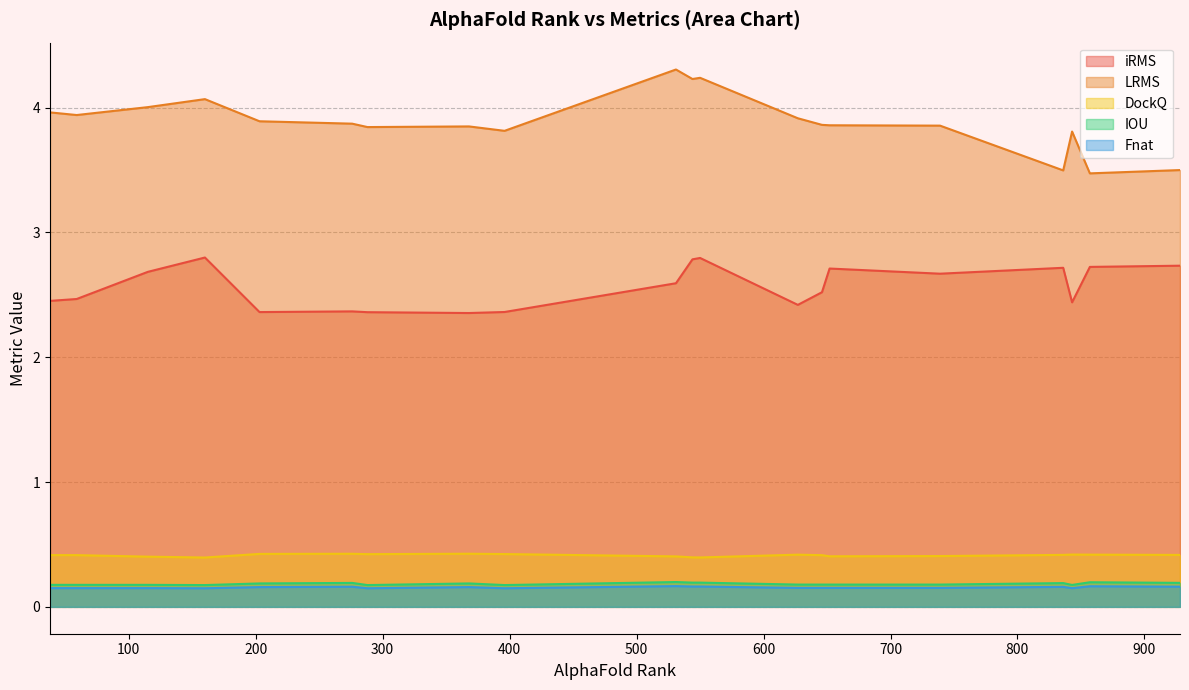

What are all the series names shown in the legend?

iRMS, LRMS, DockQ, IOU, Fnat